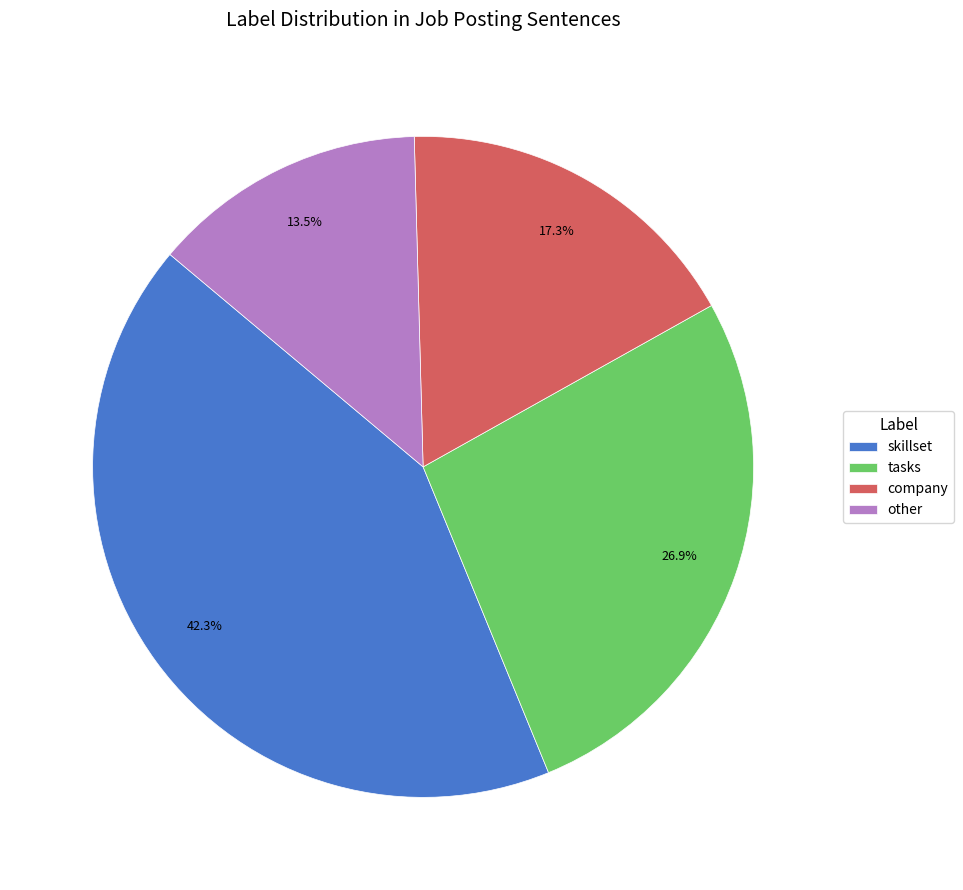

How many slices are in this pie chart?

4